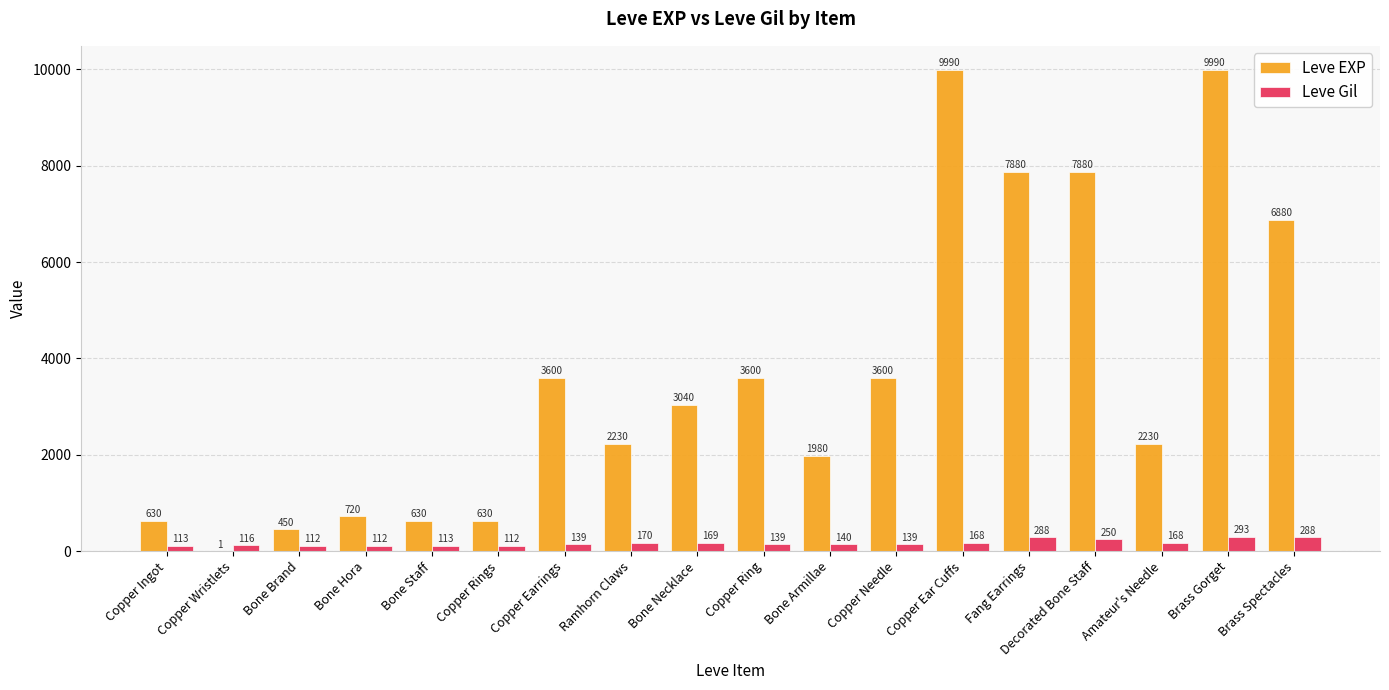

What is the sum of all Leve Gil values?

3029